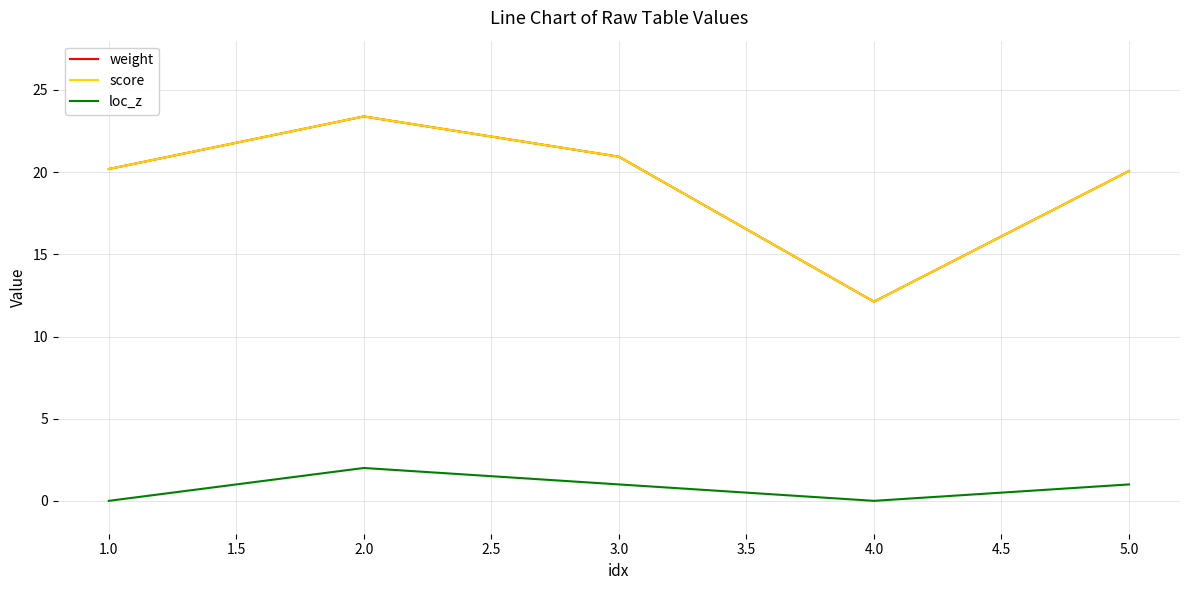

Does the chart have visible grid lines?

Yes